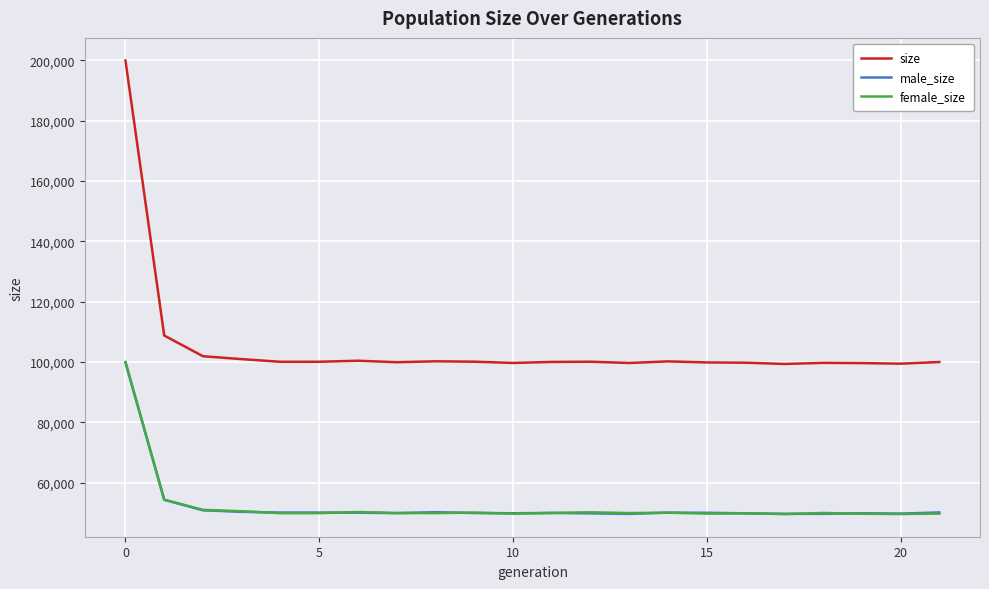

Which series has the widest spread of values?

size